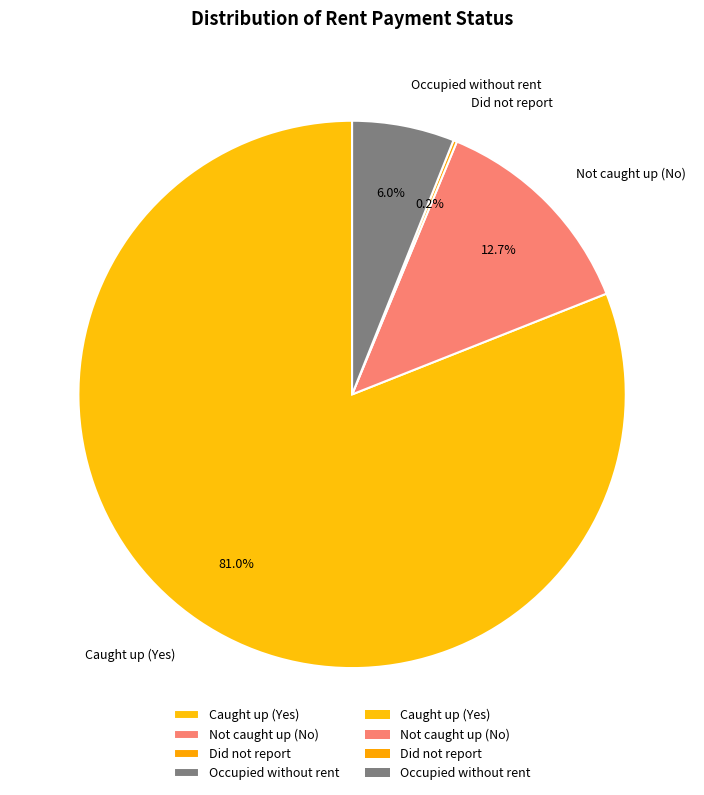

Does Not caught up (No) represent more than half of the total?

No